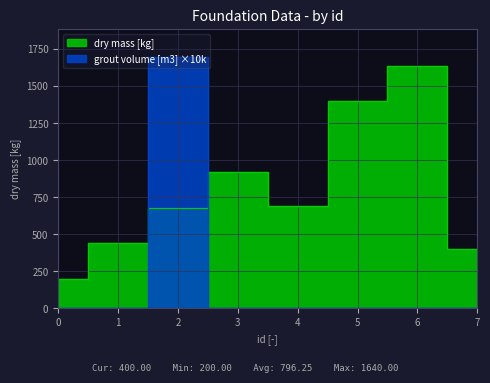

Reading left to right, list all the values displayed in this chart.

dry mass [kg]: 200.0	440.0	680.0	920.0	690.0	1400.0	1640.0	400.0
grout volume [m3]: 0.0	0.0	1697.0	0.0	0.0	0.0	0.0	0.0